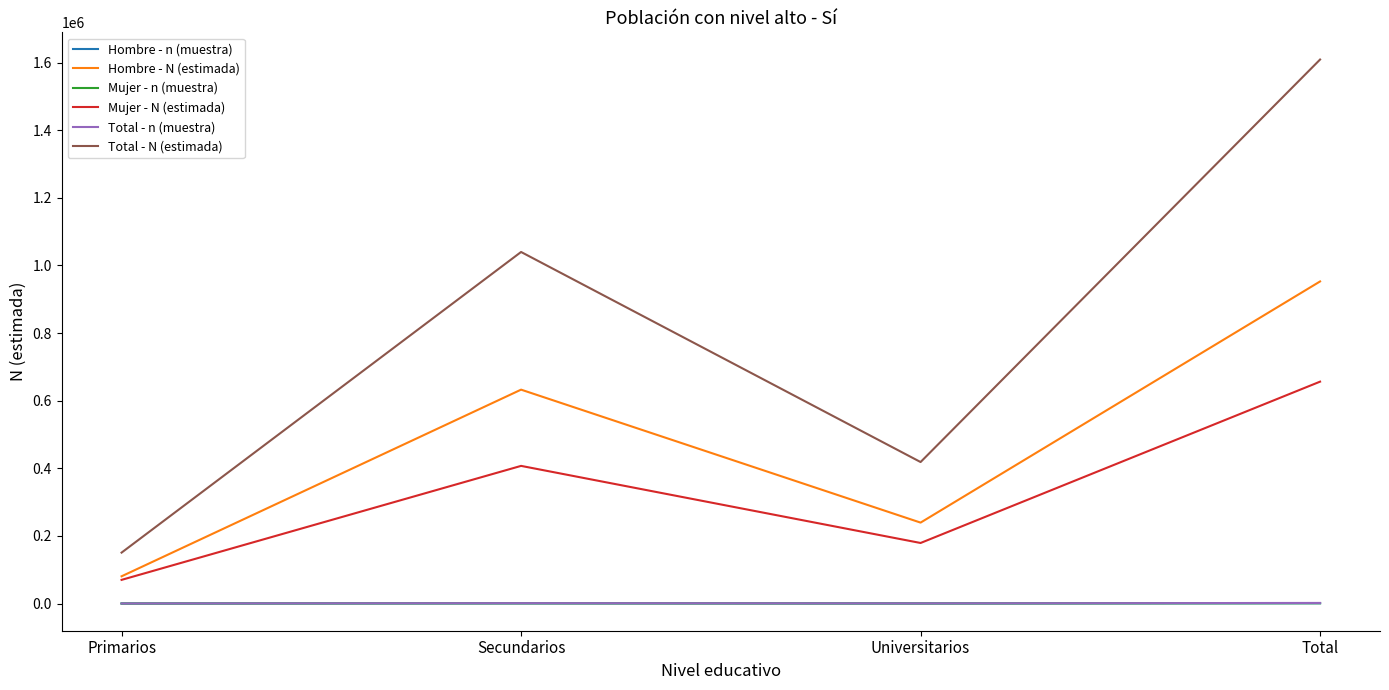

At which category is the sum across all series the highest?

Total